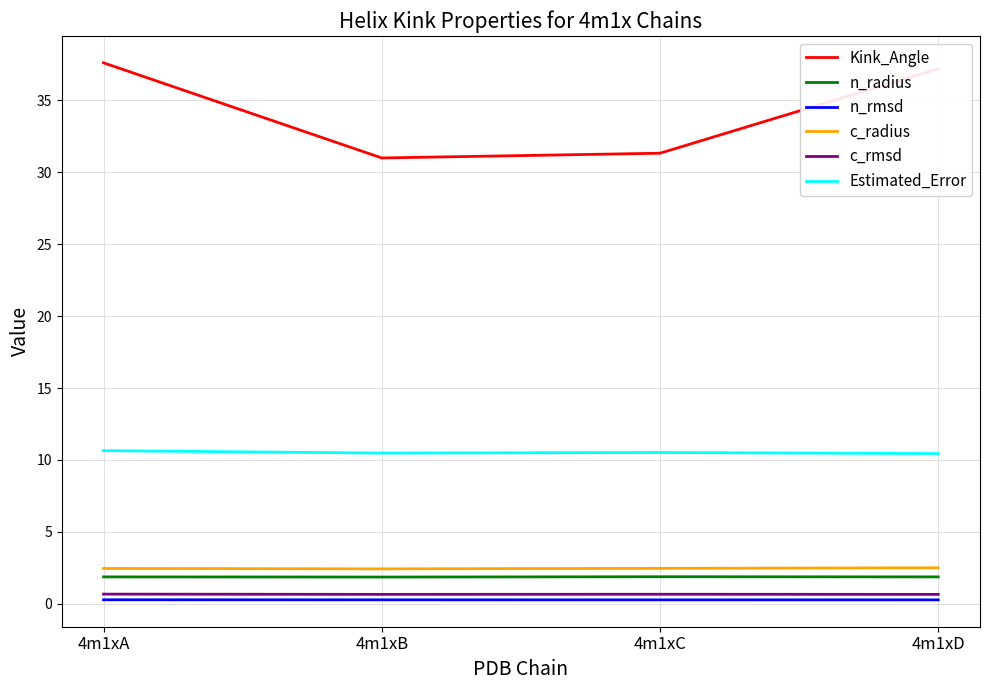

Which series has the largest range (max minus min)?

Kink_Angle